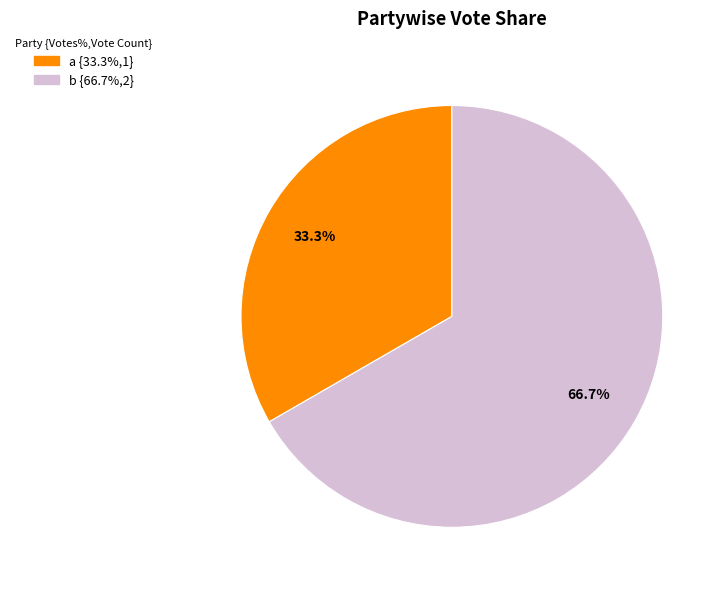

Count the number of slices in the pie.

2